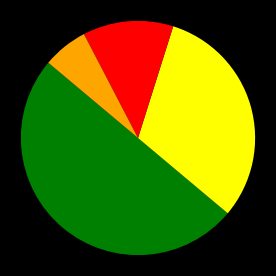

How many segments does this pie chart have?

4